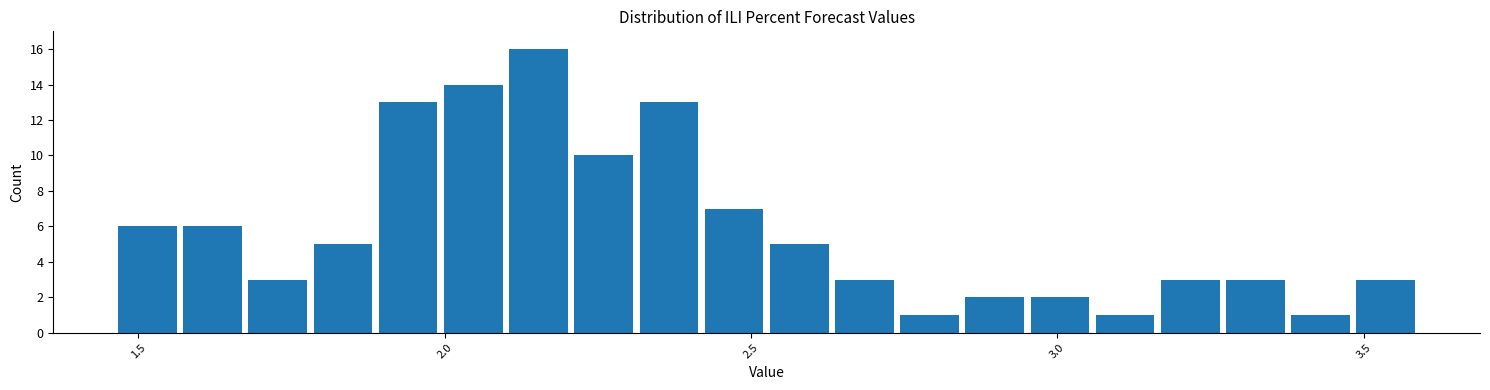

Around what value on the x-axis is the tallest bar? Give the approximate position of its centre, as read against the axis.

2.15